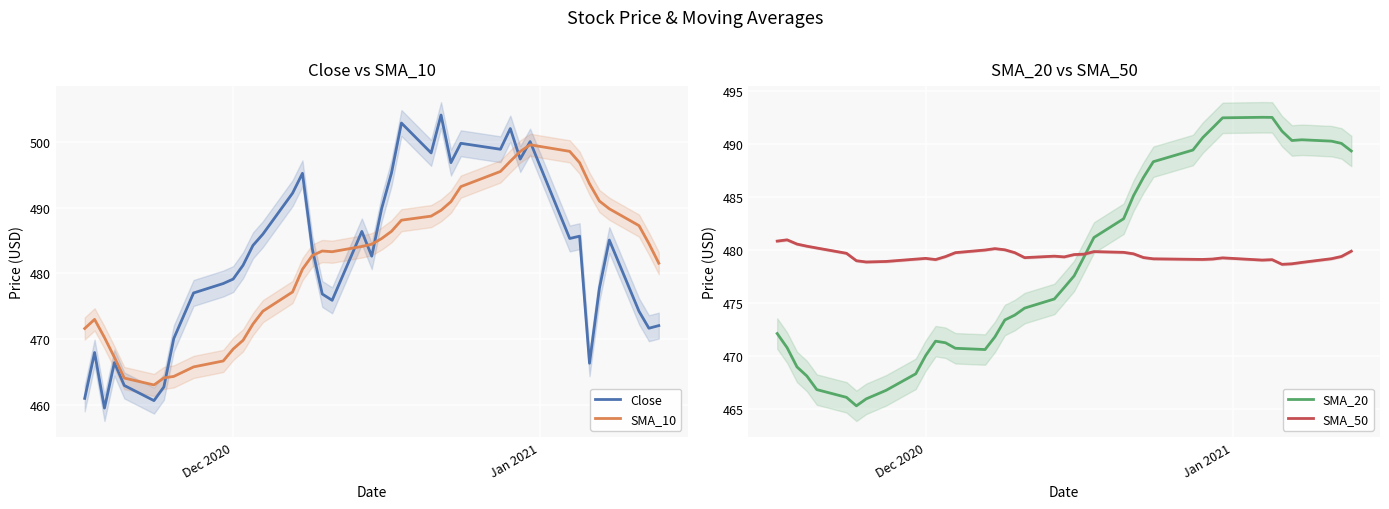

What is the highest value of the SMA_10 series?

499.6